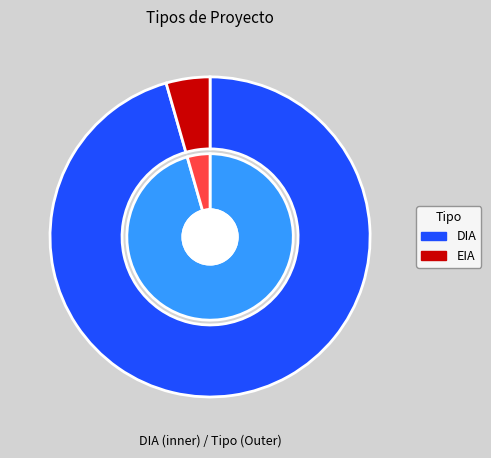

Which category accounts for the majority?

DIA